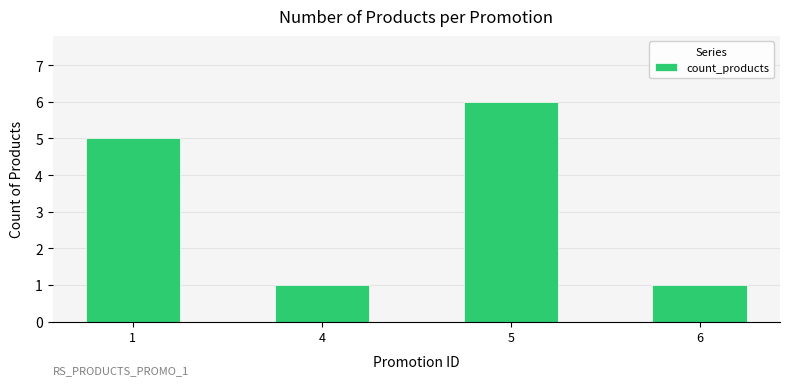

What is the maximum value shown in the chart?

6